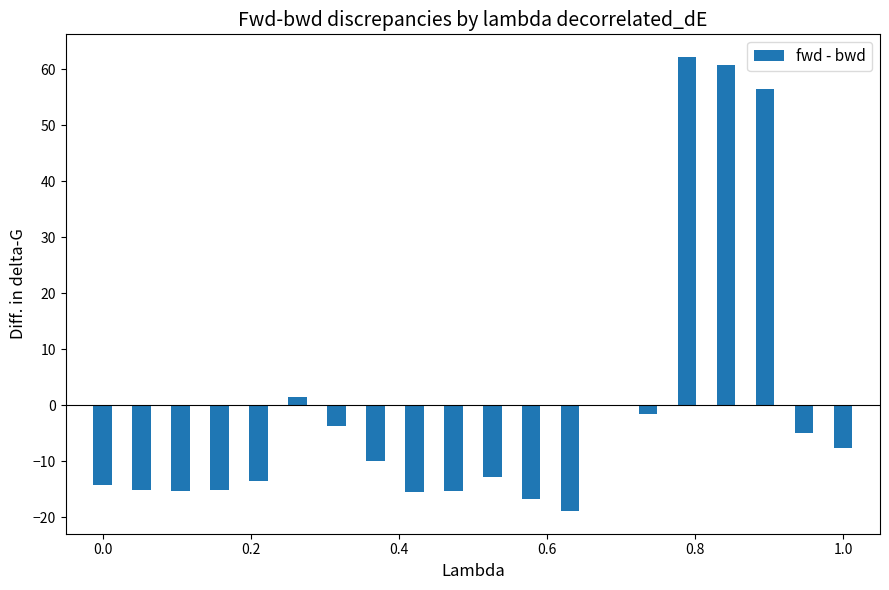

What is the difference between the maximum and minimum values?

81.1